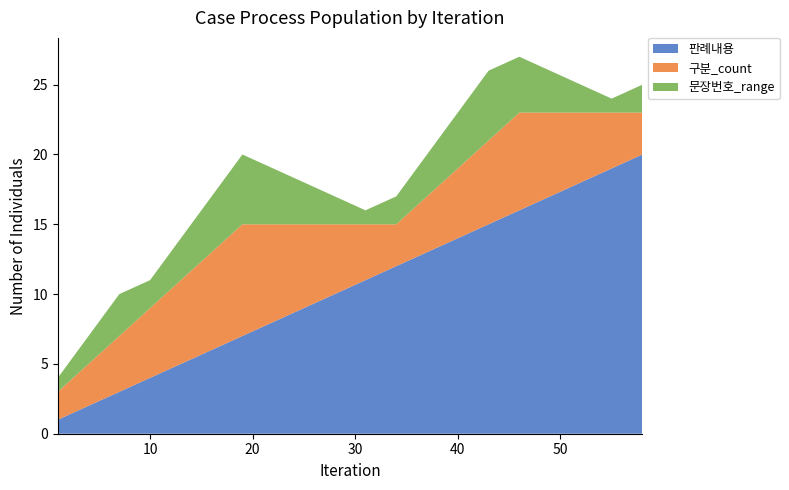

Reading right to left, what are all the values shown in this chart?

판례내용: 20	19	18	17	16	15	14	13	12	11	10	9	8	7	6	5	4	3	2	1
구분_count: 3	4	5	6	7	6	5	4	3	4	5	6	7	8	7	6	5	4	3	2
문장번호_range: 2	1	2	3	4	5	4	3	2	1	2	3	4	5	4	3	2	3	2	1